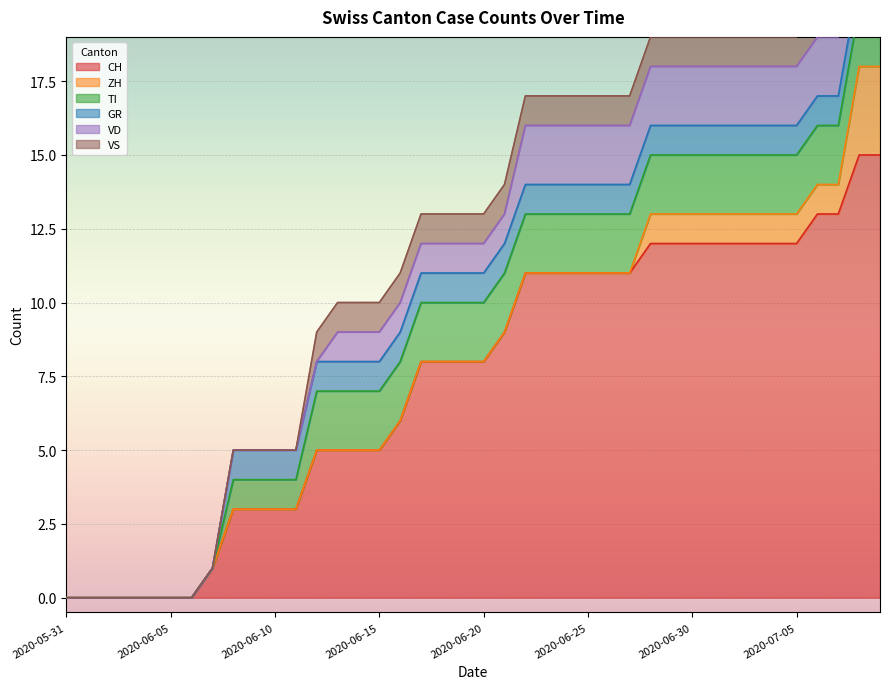

True or false: TI and VD cross at least once.

False